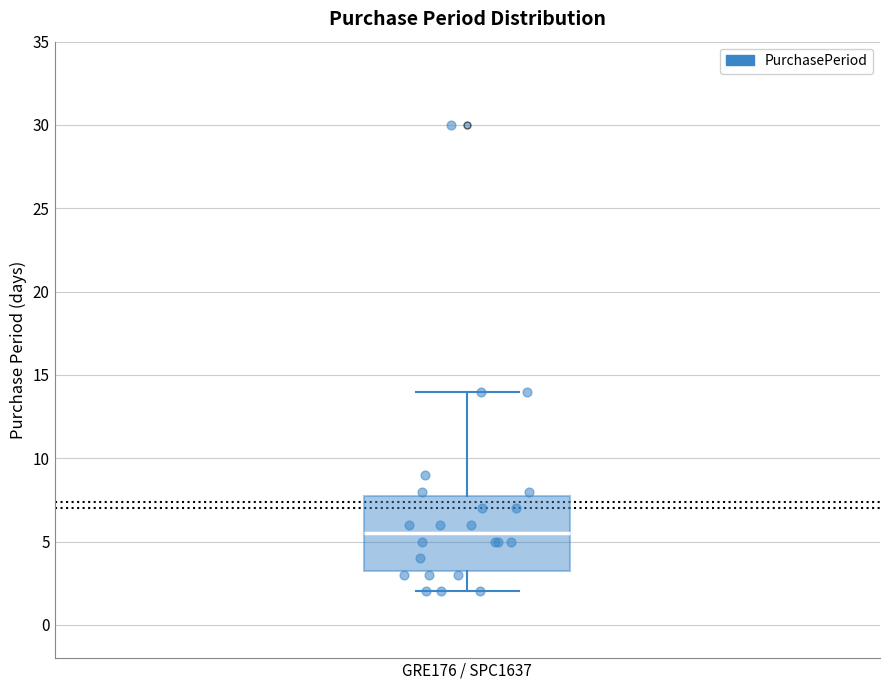

Where does the median line of the box for GRE176 / SPC1637 sit on the y-axis? The values are not printed on the chart, so give them approximately, as read against the axis.

5.5